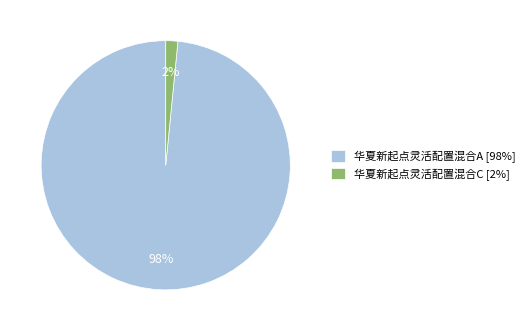

Does any single category account for the majority?

Yes